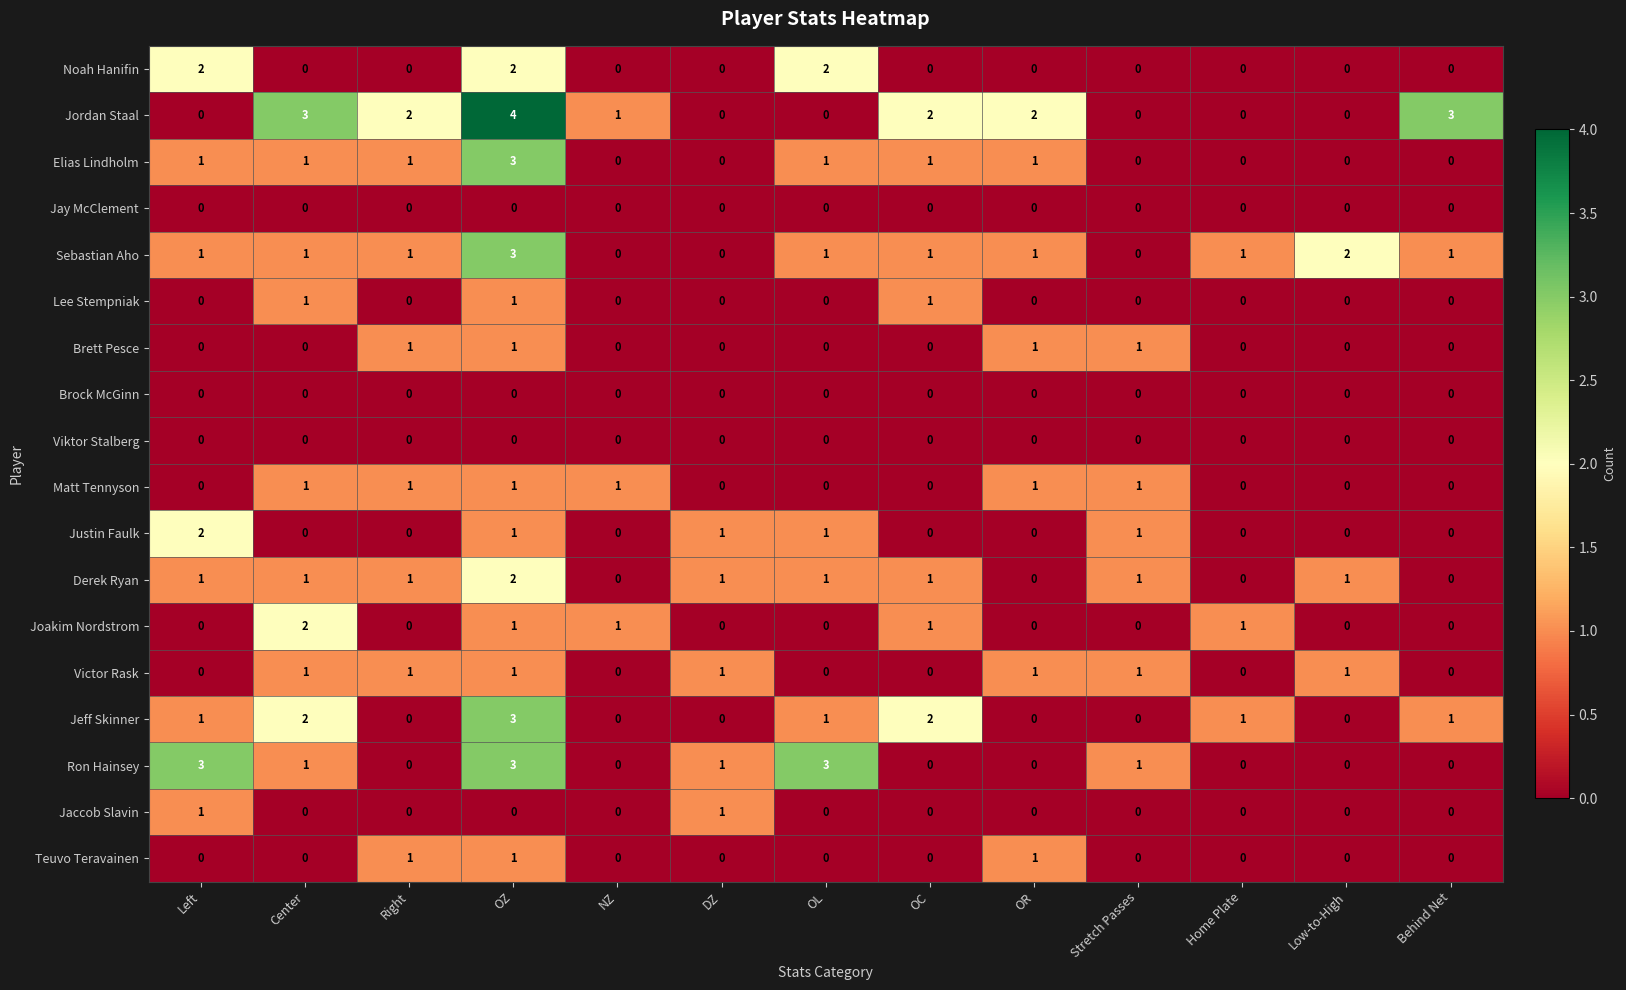

Is it true that Ron Hainsey equals 0 at OC?

True